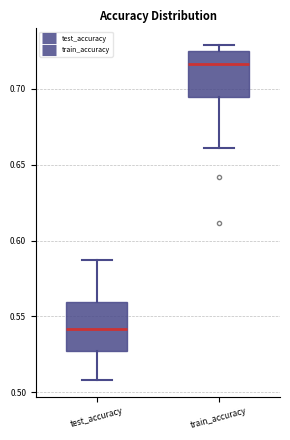

Reading left to right, transcribe this box plot: for each box, give where its median line is, the range the box spans, and where its two whiskers end, as read against the y-axis. The values are not printed on the chart, so give them approximately, as read against the axis.

test_accuracy: median 0.540, box 0.525 to 0.560, whiskers 0.510 to 0.585
train_accuracy: median 0.715, box 0.695 to 0.725, whiskers 0.660 to 0.730